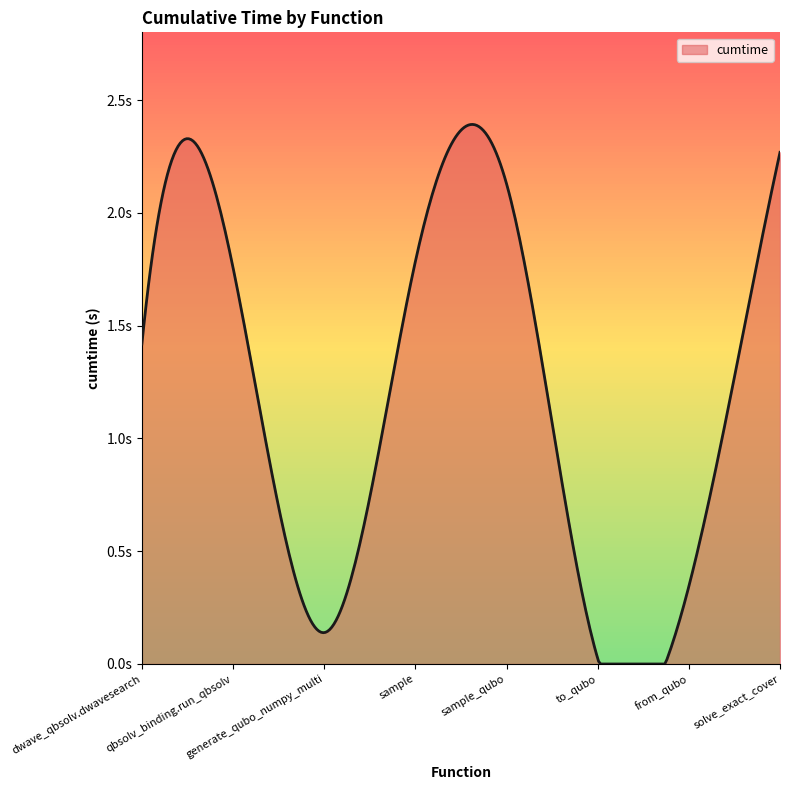

Does the chart have visible grid lines?

No